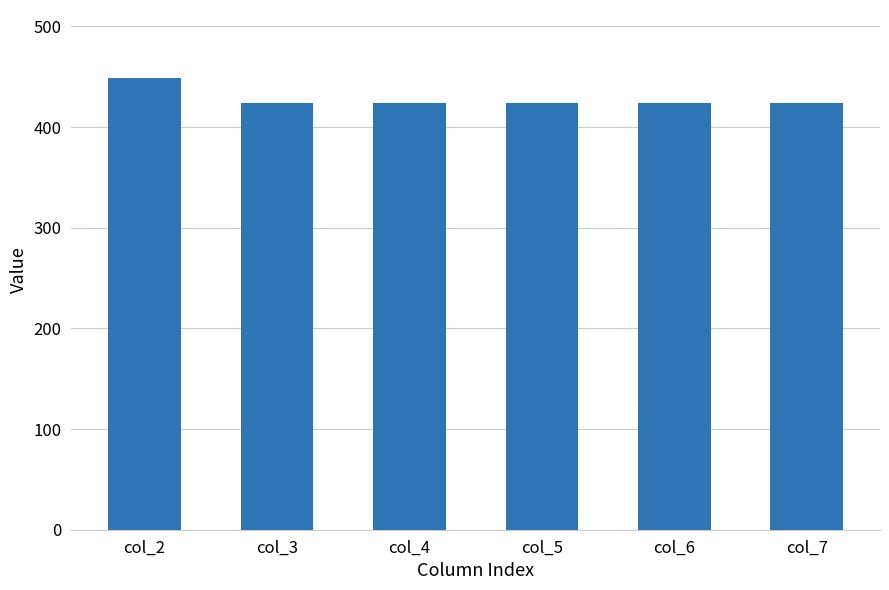

What is the greatest value displayed?

449